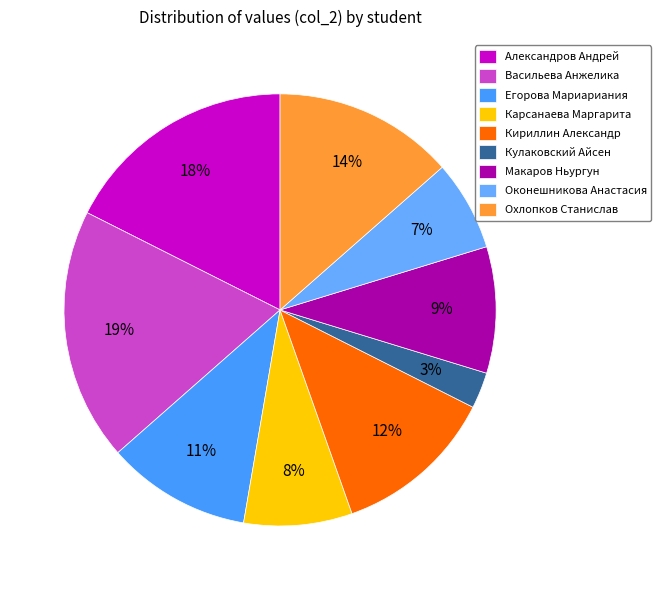

How many segments does this pie chart have?

9